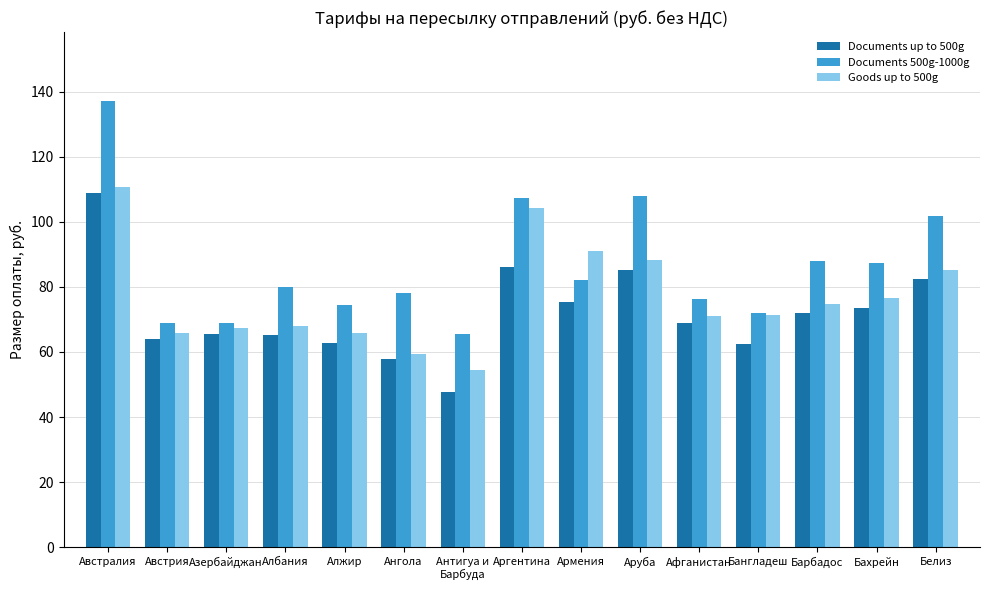

What is the average value of the Documents up to 500g series?

71.9